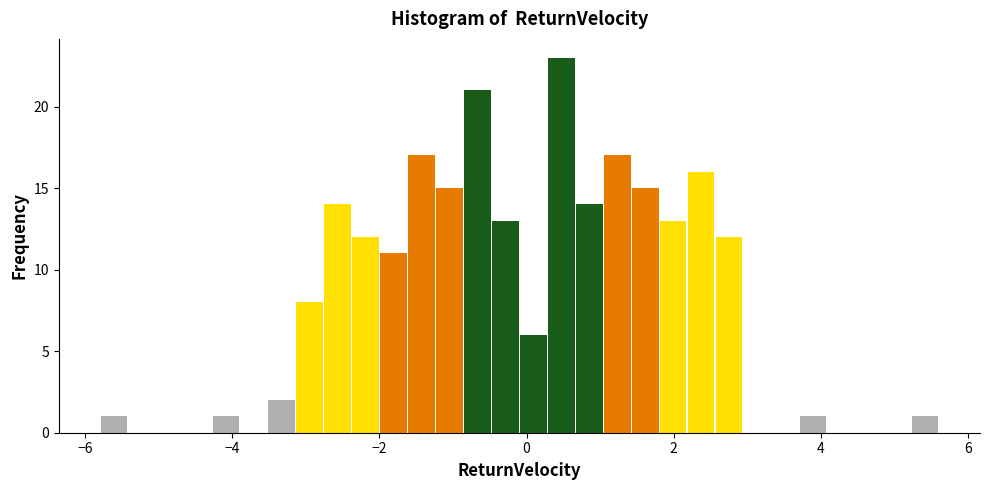

Around what value on the x-axis is the tallest bar? Give the approximate position of its centre, as read against the axis.

0.4